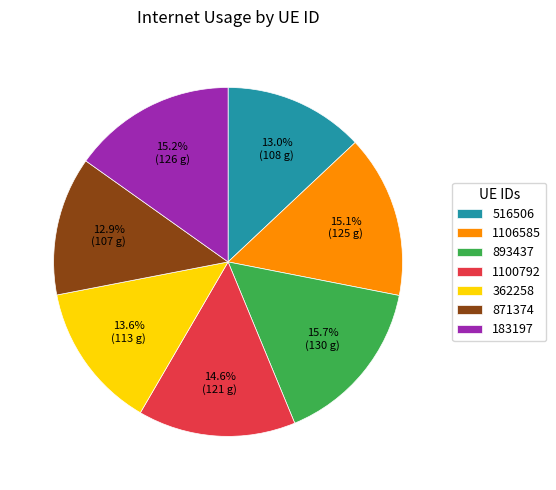

Is there a majority slice in this chart?

No